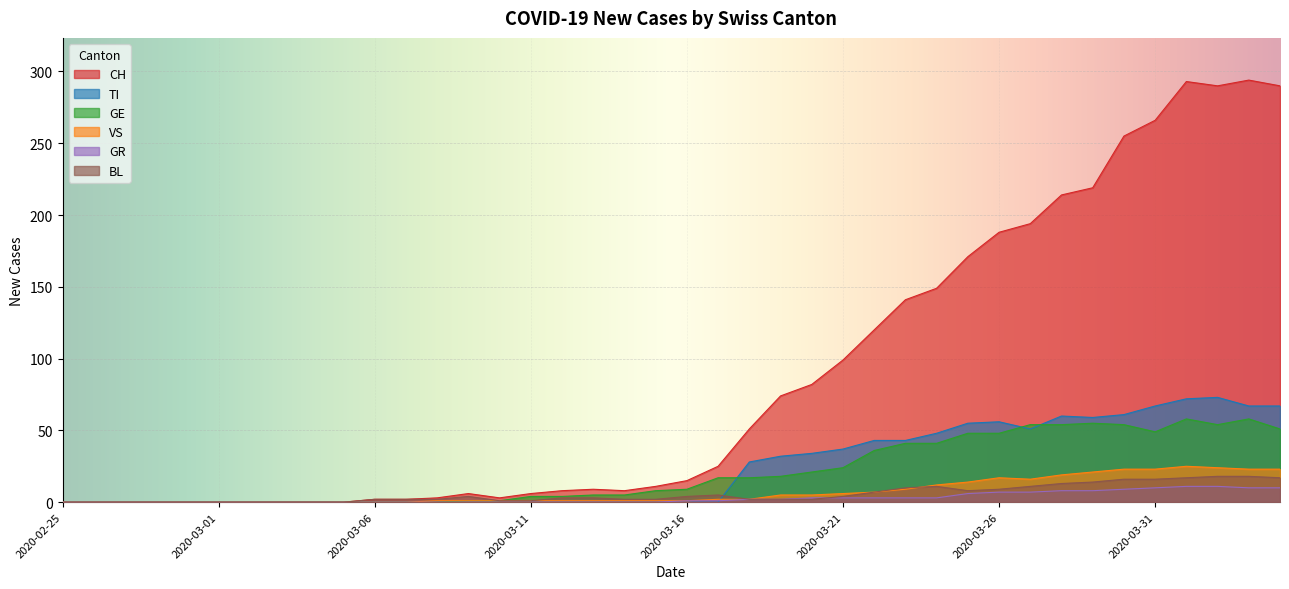

What is the difference between the maximum and minimum values in the VS series?

25